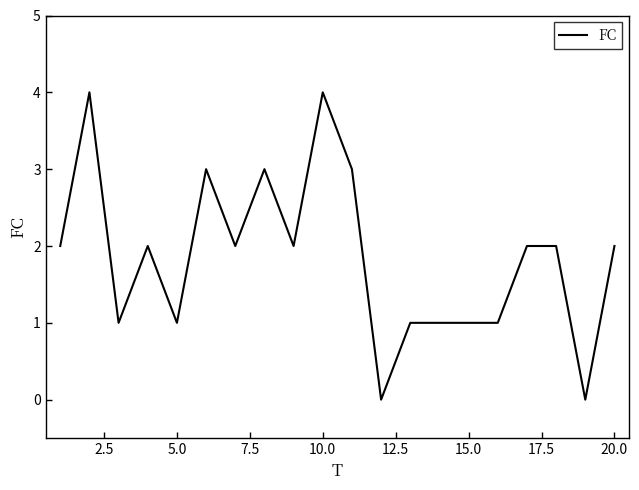

What is the greatest value displayed?

4